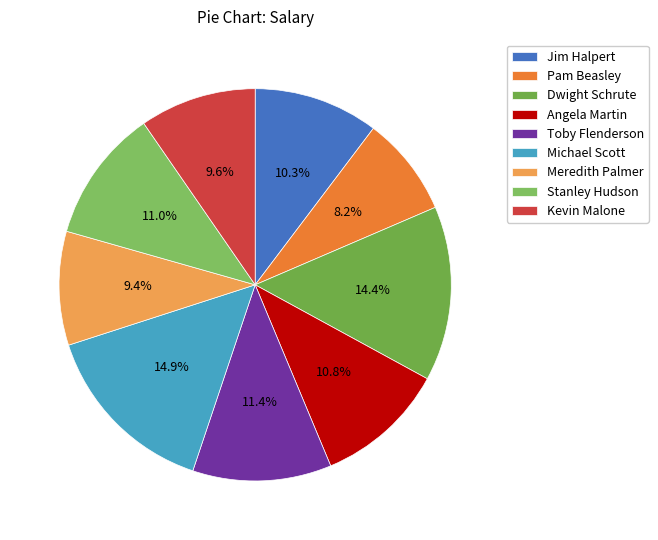

To the nearest percent, what is the difference between the Meredith Palmer and Pam Beasley slice percentages?

1%